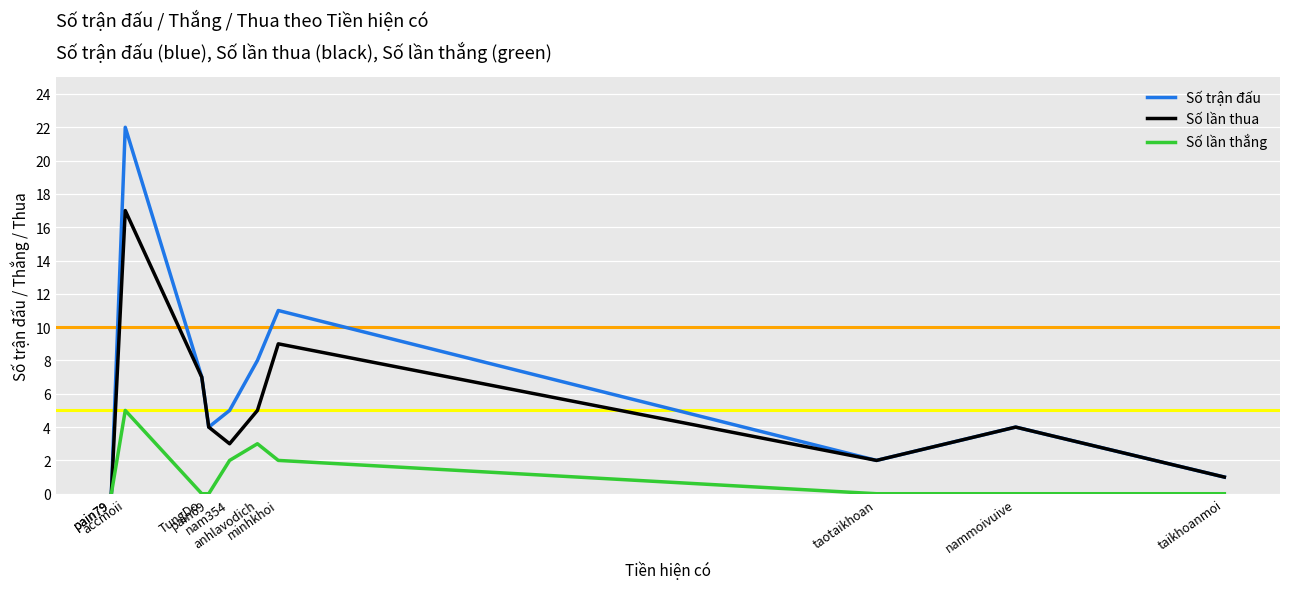

Count the number of data series in this chart.

3